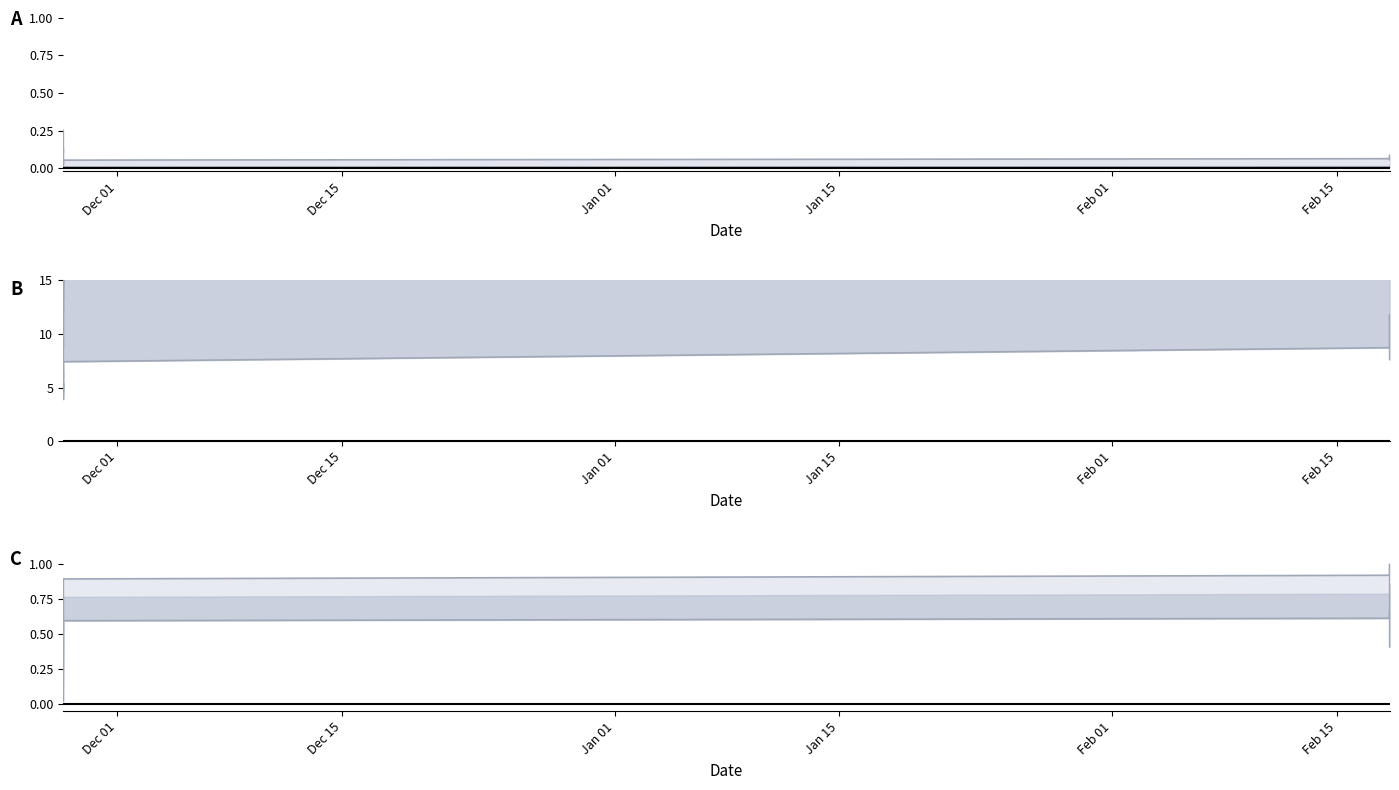

What is the label of the 1st point from the left?

Dec 01